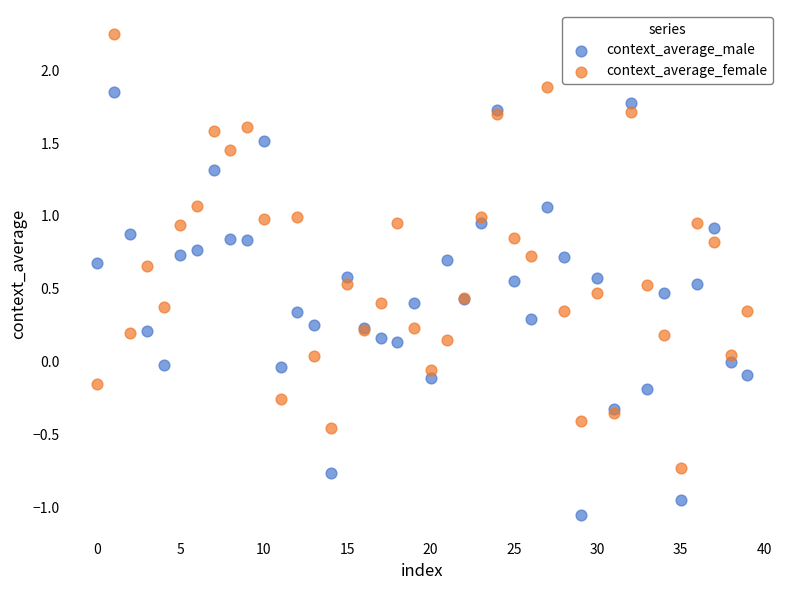

What are all the series names shown in the legend?

context_average_male, context_average_female